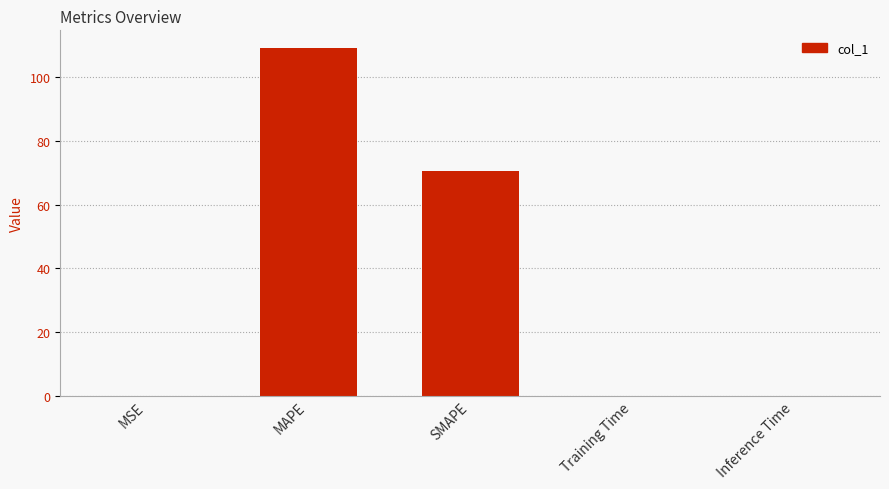

The value at Inference Time is 0.0. True or false?

True